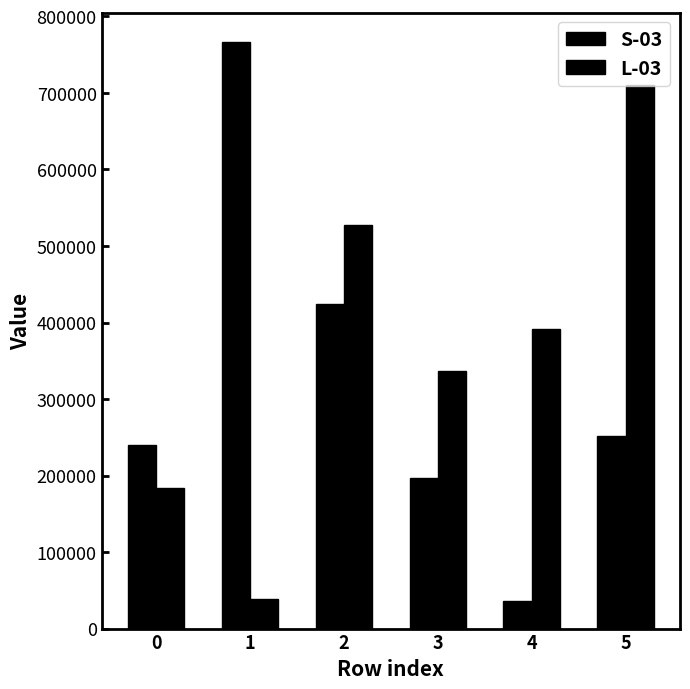

What is the difference between the second highest and minimum values in the S-03 series?

389057